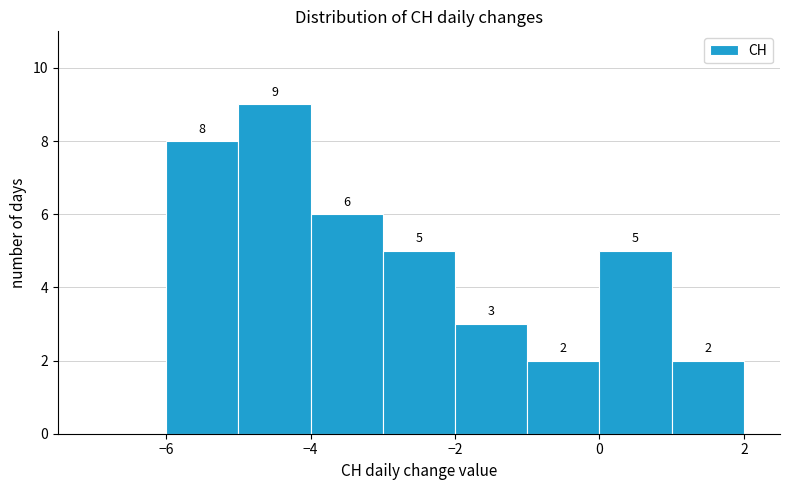

Which range on the x-axis has the tallest bar?

-5 to -4